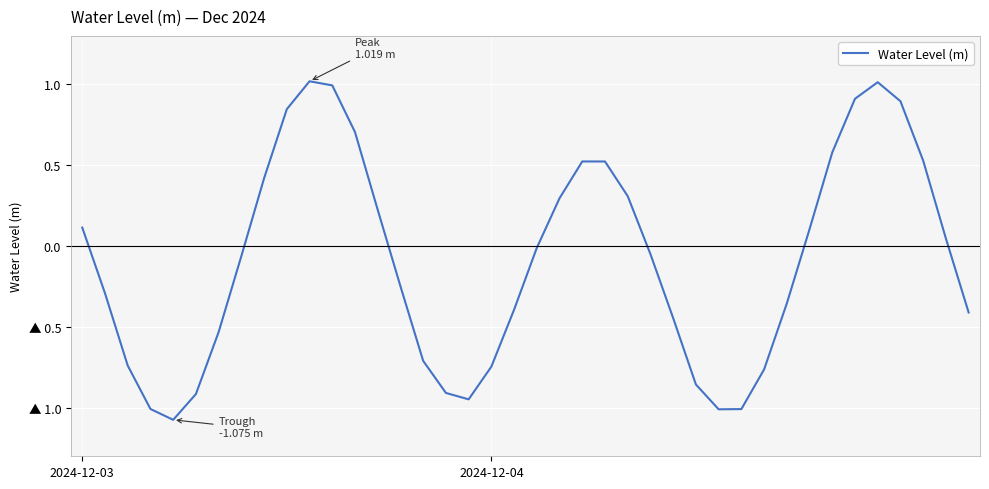

What is the difference between the maximum and minimum values?

2.1